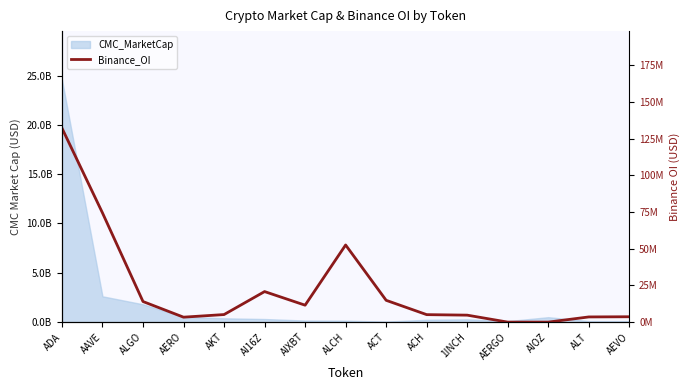

True or false: the data shows 0 at AIOZ.

True